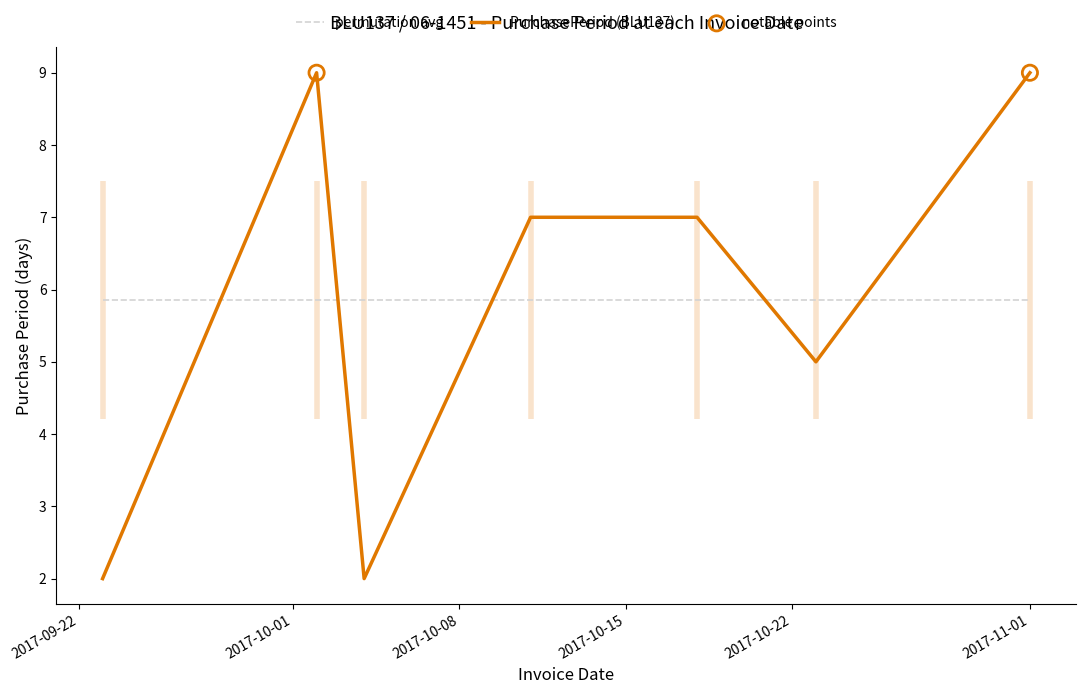

What is the ratio of the value at 2017-10-02 to the value at 2017-10-18?

1.3